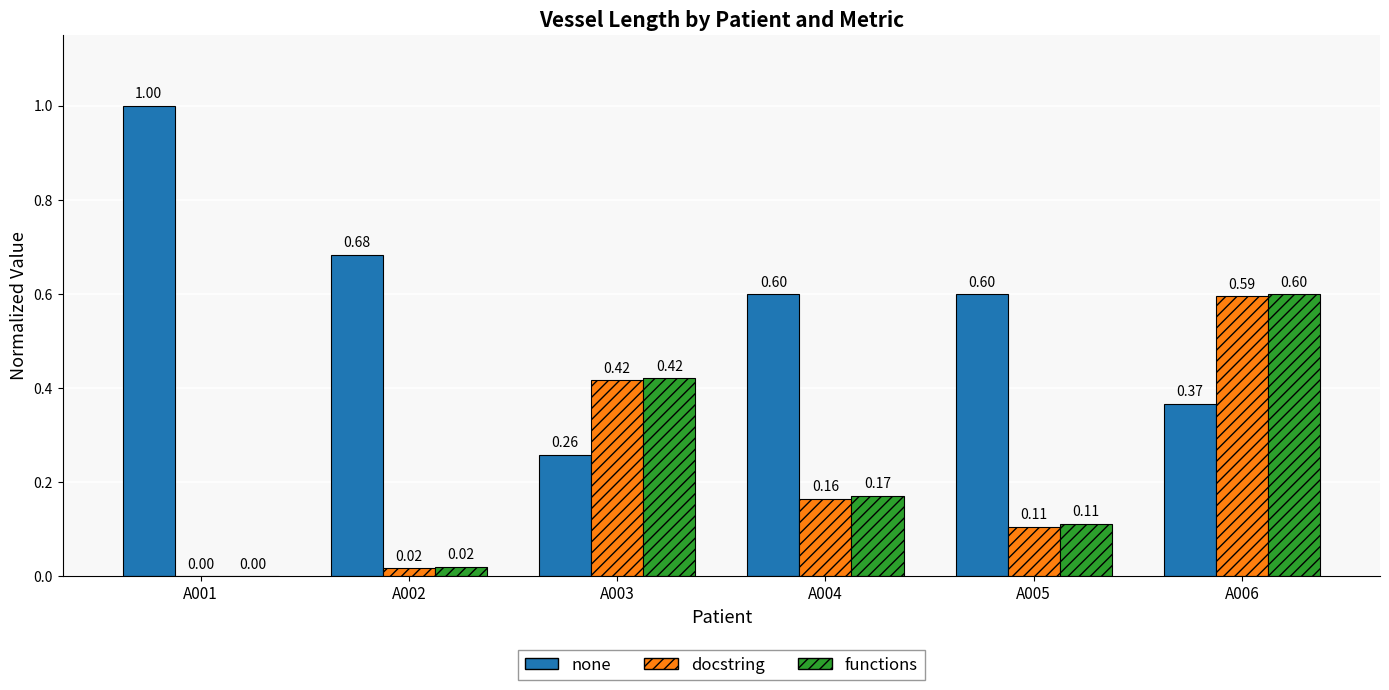

Which series has the widest spread of values?

none